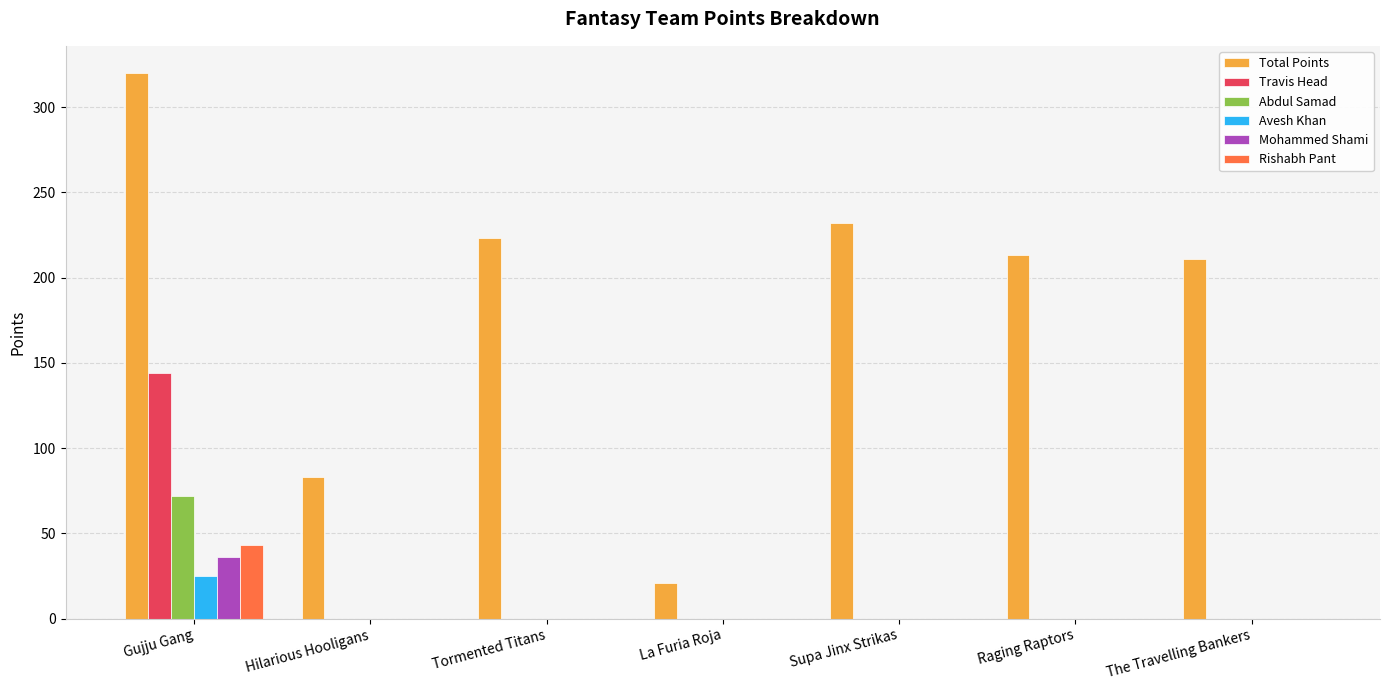

Which series changed the most between La Furia Roja and The Travelling Bankers?

Total Points